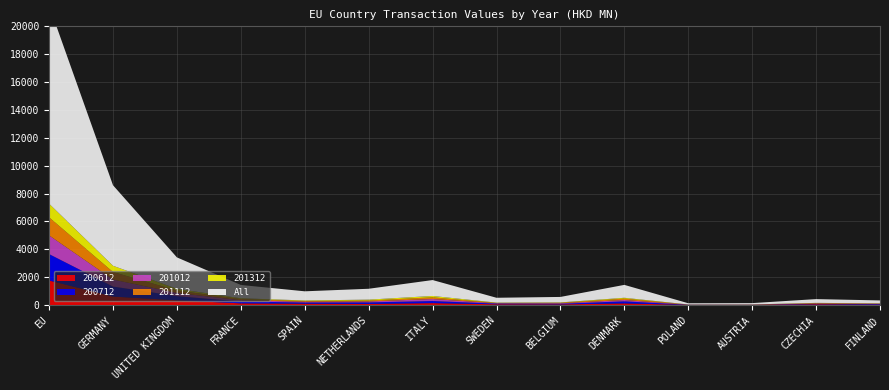

Reading left to right, list all the values displayed in this chart.

200612: EU=1763.4	GERMANY=607.8	UNITED KINGDOM=339.3	FRANCE=121.8	SPAIN=98.5	NETHERLANDS=80.9	ITALY=138.7	SWEDEN=54.4	BELGIUM=45.6	DENMARK=119.2	POLAND=10.2	AUSTRIA=14.8	CZECHIA=54.5	FINLAND=24.4
200712: EU=1893.9	GERMANY=720.3	UNITED KINGDOM=300.9	FRANCE=131.9	SPAIN=83.9	NETHERLANDS=108.9	ITALY=149.5	SWEDEN=49.3	BELGIUM=44.5	DENMARK=147.7	POLAND=11.9	AUSTRIA=9.9	CZECHIA=34.9	FINLAND=40.1
201012: EU=1342.3	GERMANY=501.4	UNITED KINGDOM=230.0	FRANCE=93.4	SPAIN=55.0	NETHERLANDS=69.0	ITALY=144.0	SWEDEN=27.1	BELGIUM=39.6	DENMARK=95.1	POLAND=8.4	AUSTRIA=7.9	CZECHIA=19.3	FINLAND=23.6
201112: EU=1296.3	GERMANY=542.5	UNITED KINGDOM=171.3	FRANCE=84.2	SPAIN=52.0	NETHERLANDS=67.9	ITALY=121.3	SWEDEN=21.0	BELGIUM=34.9	DENMARK=101.2	POLAND=7.8	AUSTRIA=7.3	CZECHIA=34.0	FINLAND=21.8
201312: EU=976.1	GERMANY=446.7	UNITED KINGDOM=121.1	FRANCE=55.5	SPAIN=39.9	NETHERLANDS=61.5	ITALY=97.9	SWEDEN=23.5	BELGIUM=23.1	DENMARK=58.6	POLAND=4.5	AUSTRIA=4.9	CZECHIA=13.1	FINLAND=12.6
All: EU=14217.6	GERMANY=5777.6	UNITED KINGDOM=2256.8	FRANCE=953.9	SPAIN=656.9	NETHERLANDS=780.2	ITALY=1142.6	SWEDEN=347.2	BELGIUM=394.5	DENMARK=925.1	POLAND=86.3	AUSTRIA=94.2	CZECHIA=271.0	FINLAND=209.4